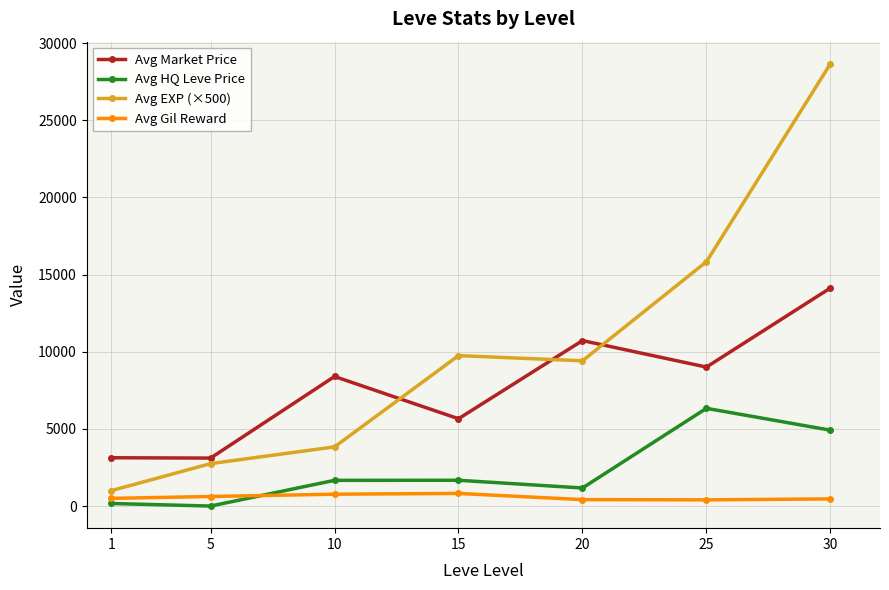

At which category does Avg Market Price reach its first local peak?

10